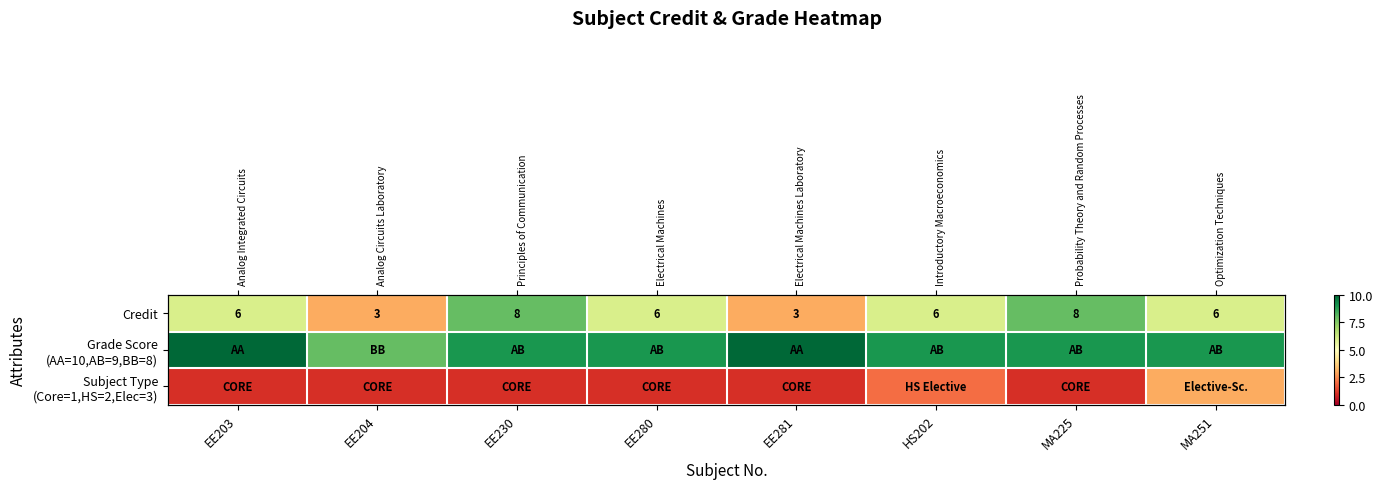

The Credit series shows 4 at EE230. True or false?

False